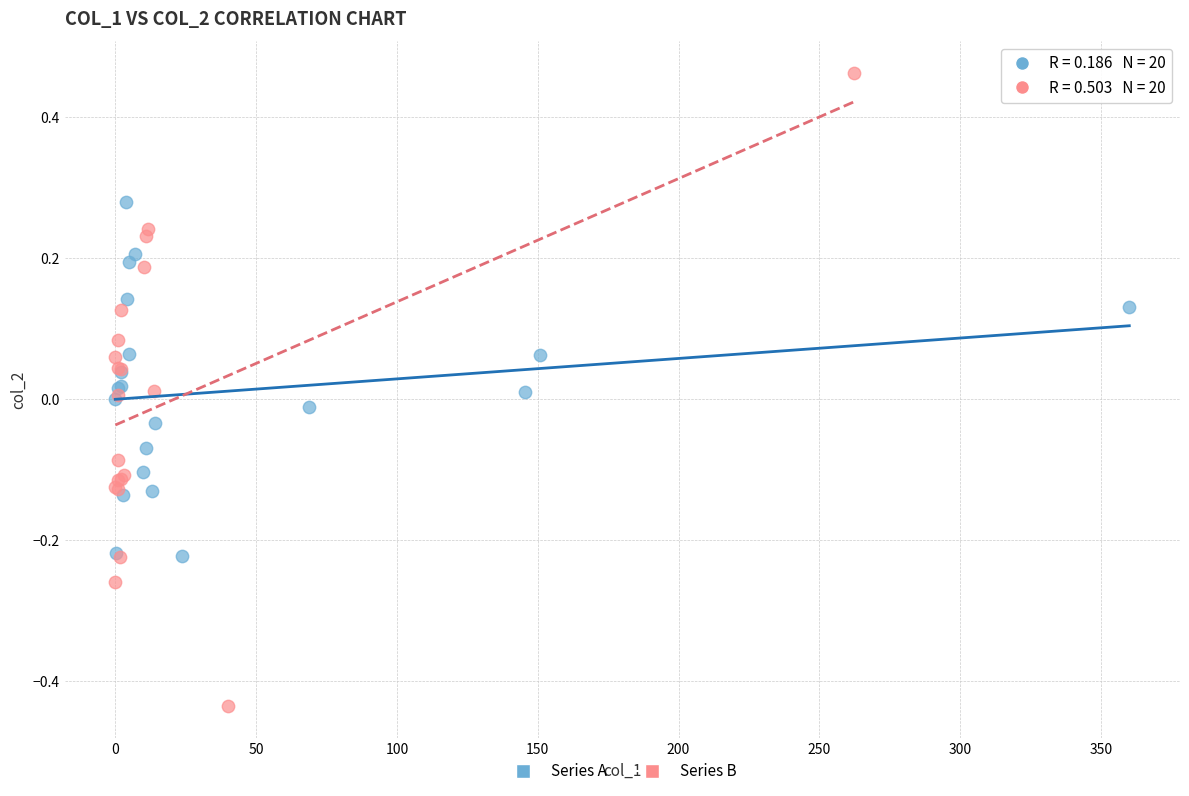

Which series contains the highest Y value?

Series B